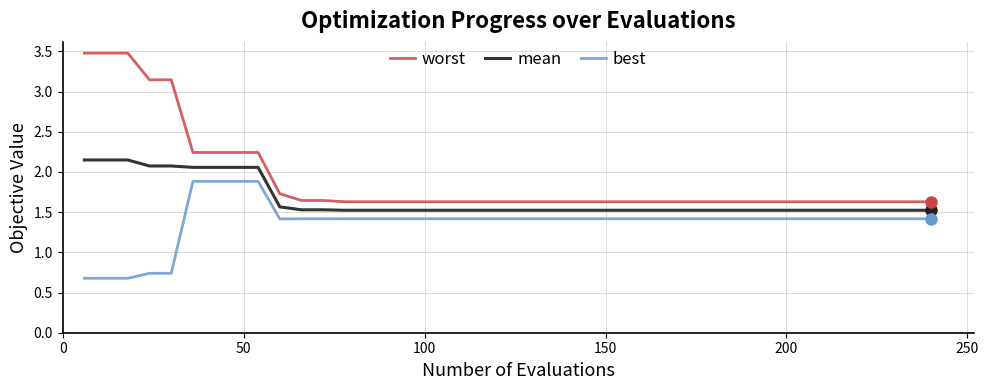

What is the greatest value displayed?

3.5